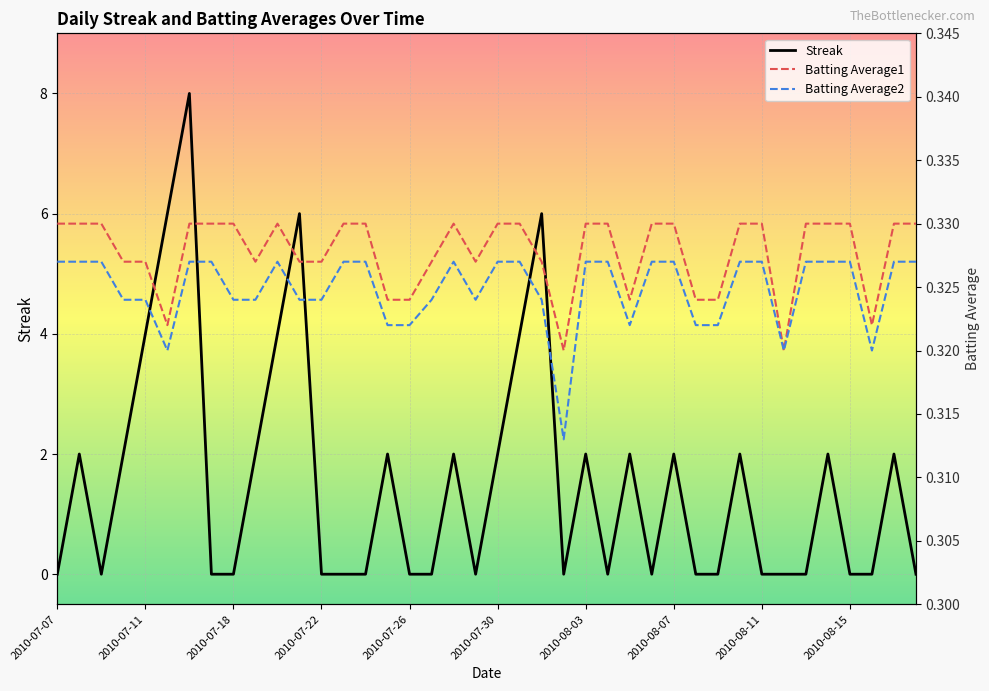

The Streak series shows 4 at 2010-07-11. True or false?

True